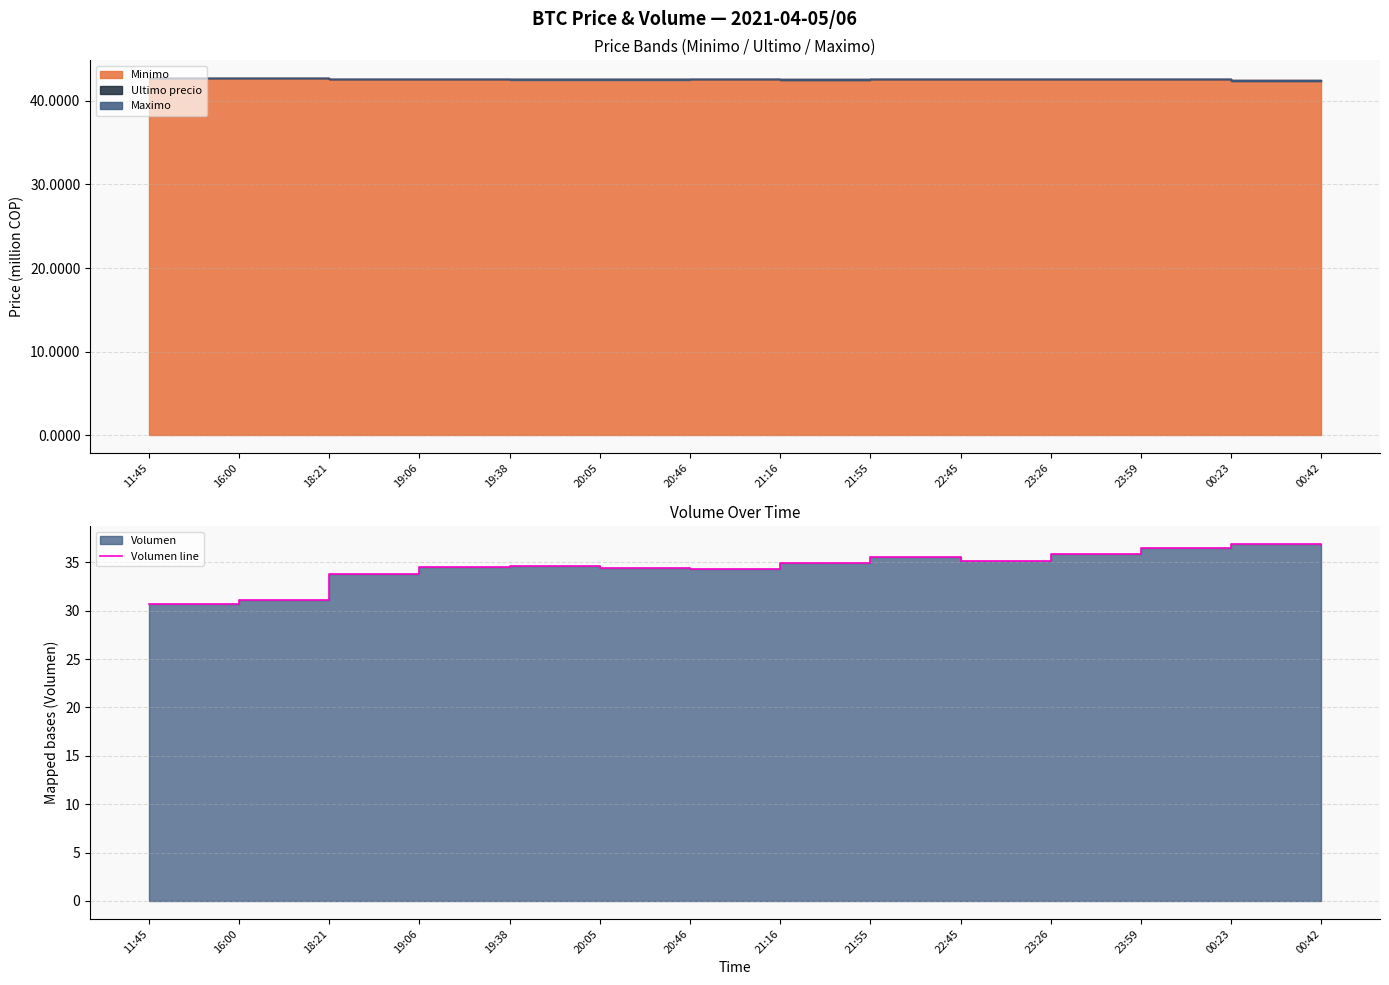

How many lines are shown in the chart?

1